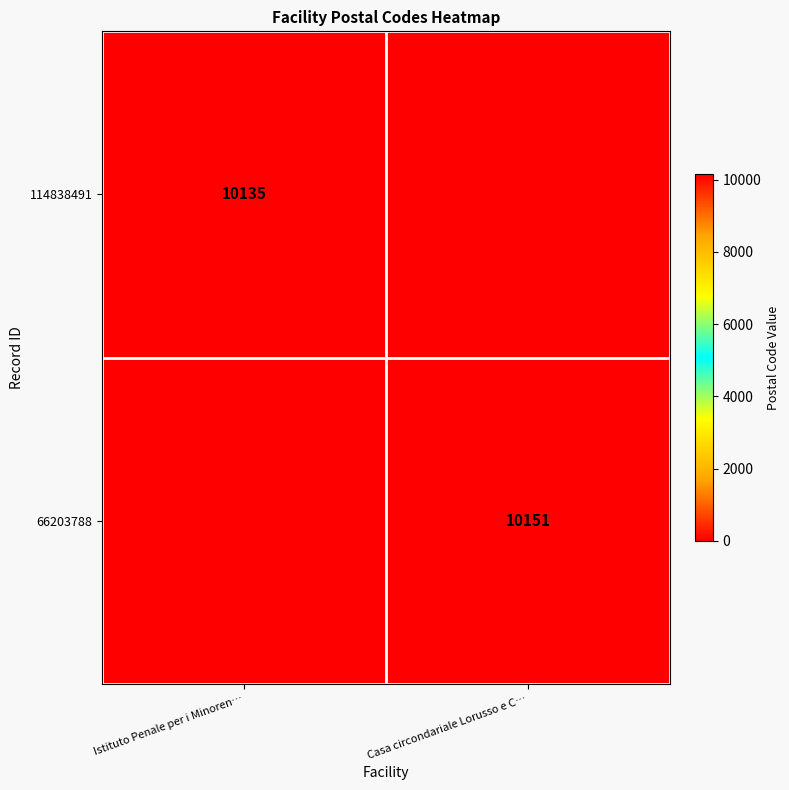

The 66203788 series shows 10151 at Casa circondariale Lorusso e C…. True or false?

True